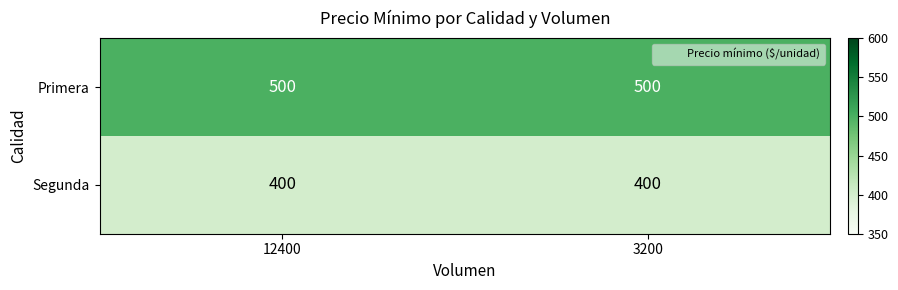

Reading left to right, extract all data points from this chart.

Primera: 500	500
Segunda: 400	400